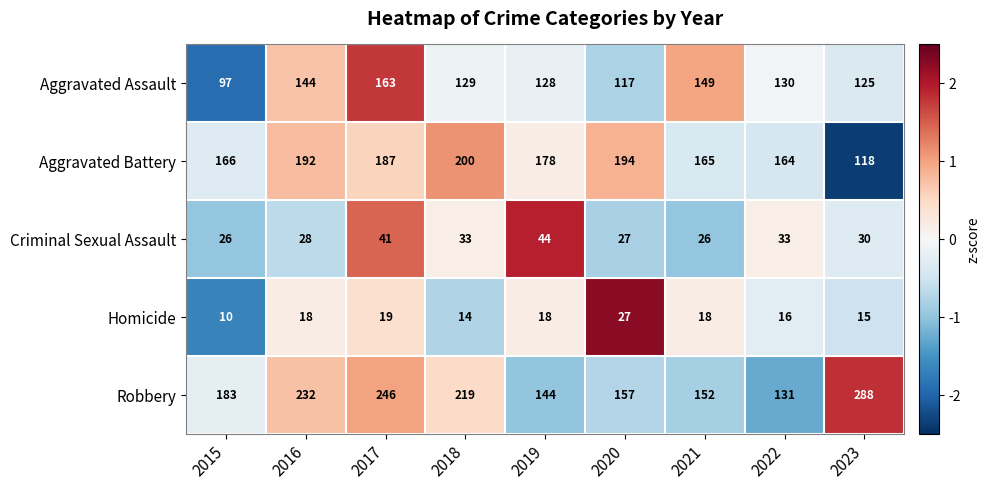

List the series in order of their peak value, lowest first.

Homicide, Criminal Sexual Assault, Aggravated Assault, Aggravated Battery, Robbery